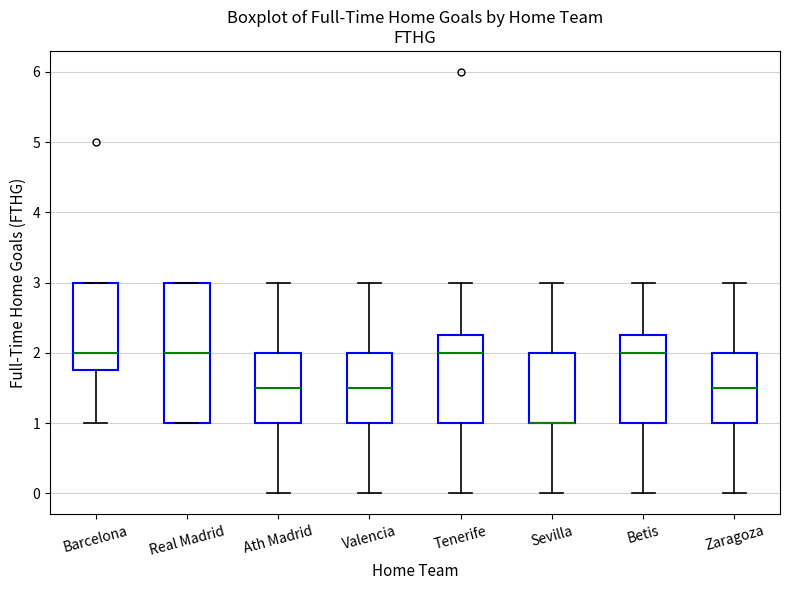

Reading left to right, read every box against the y-axis: the position of its median line, the range the box covers, and the ends of its whiskers. The values are not printed on the chart, so give them approximately, as read against the axis.

Barcelona: median 2.0, box 1.8 to 3.0, whiskers 1.0 to 3.0
Real Madrid: median 2.0, box 1.0 to 3.0, whiskers 1.0 to 3.0
Ath Madrid: median 1.5, box 1.0 to 2.0, whiskers 0.0 to 3.0
Valencia: median 1.5, box 1.0 to 2.0, whiskers 0.0 to 3.0
Tenerife: median 2.0, box 1.0 to 2.3, whiskers 0.0 to 3.0
Sevilla: median 1.0 (drawn on the box's lower edge), box 1.0 to 2.0, whiskers 0.0 to 3.0
Betis: median 2.0, box 1.0 to 2.3, whiskers 0.0 to 3.0
Zaragoza: median 1.5, box 1.0 to 2.0, whiskers 0.0 to 3.0